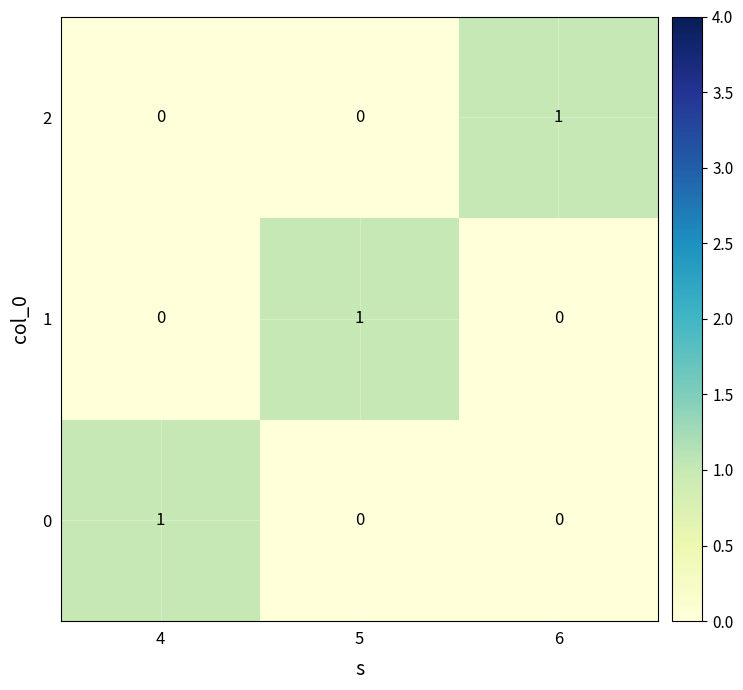

True or false: 0 has a value of 2 at 4.

False